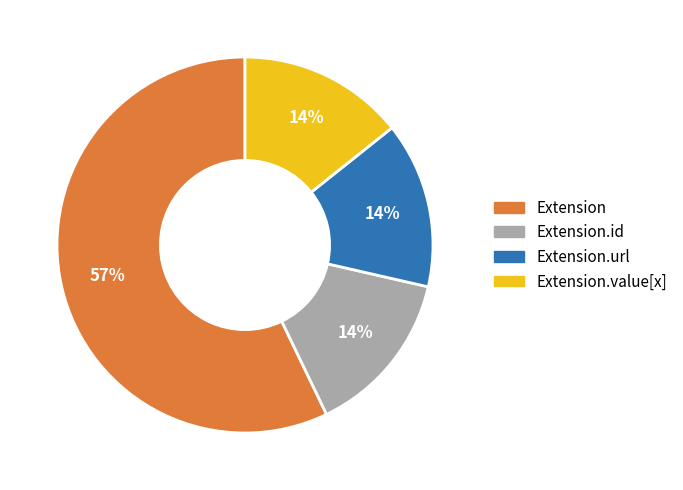

Is there a majority slice in this chart?

Yes